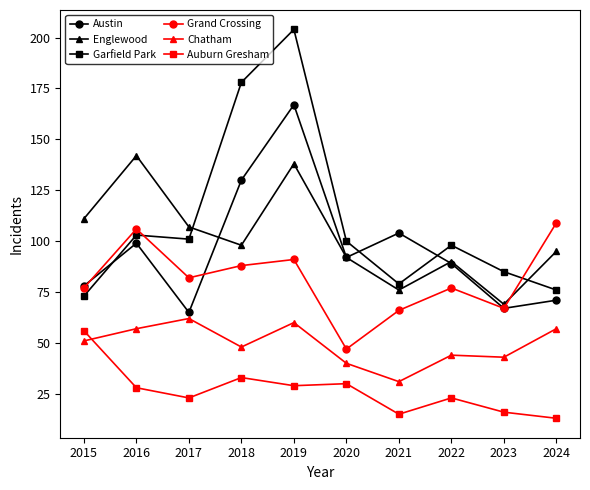

Is it true that Chatham equals 57 at 2024?

True